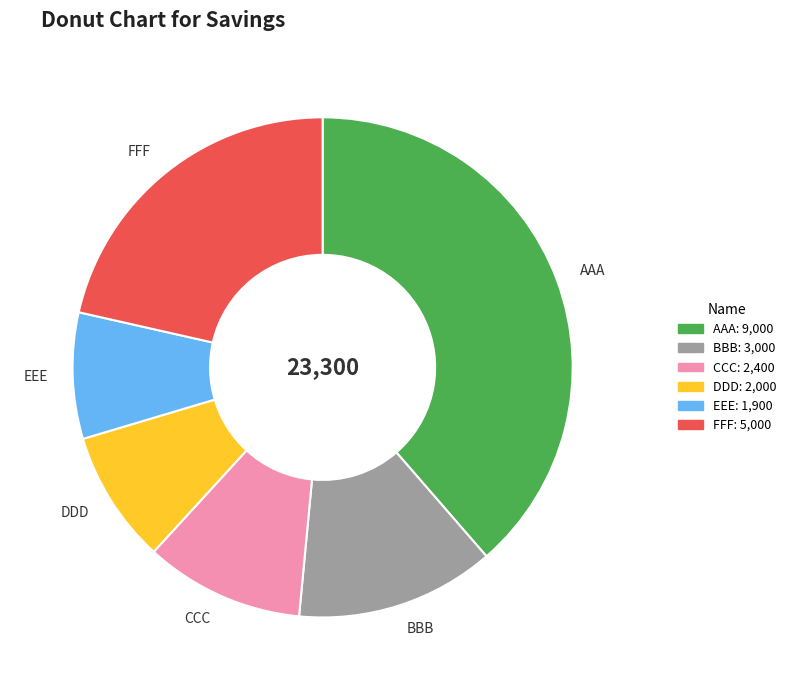

Is the sum of CCC and AAA greater than half?

No